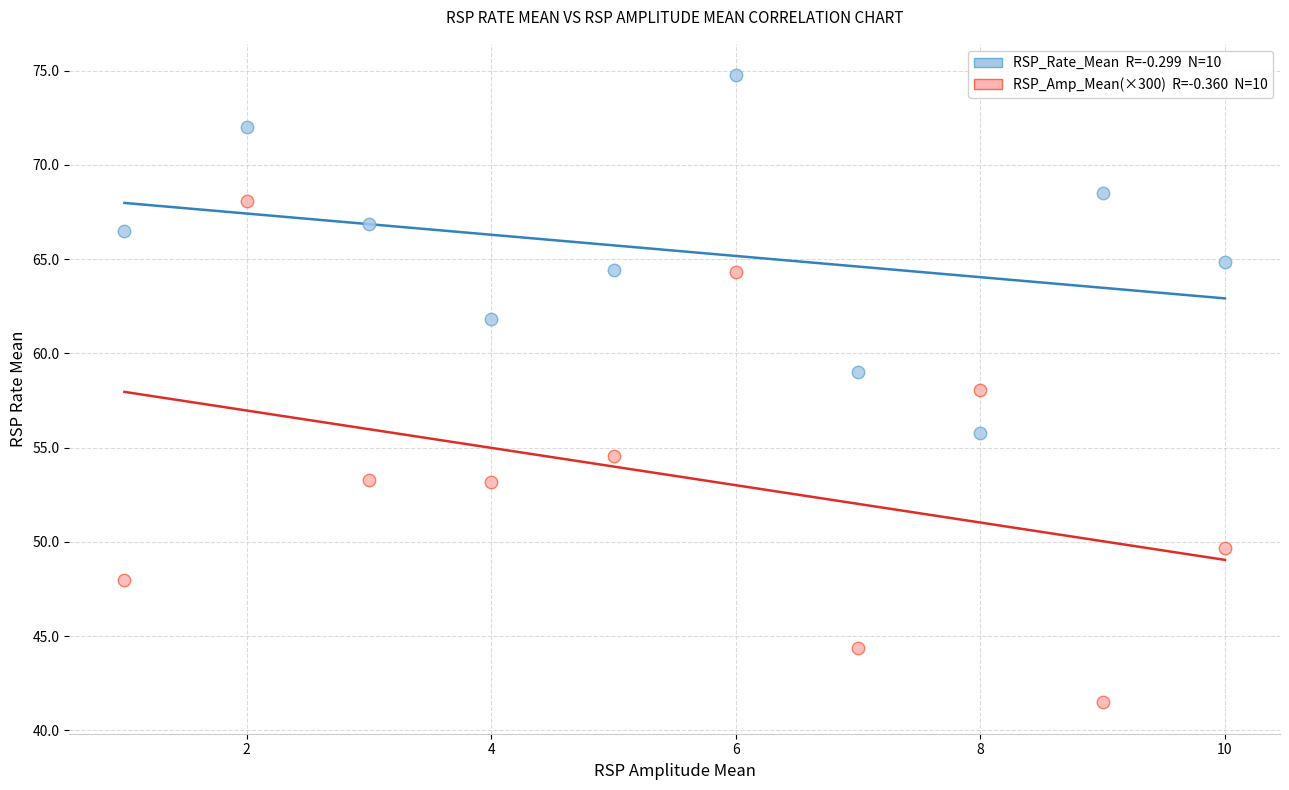

Across all data points, what is the range of X values (max minus min)?

9.0